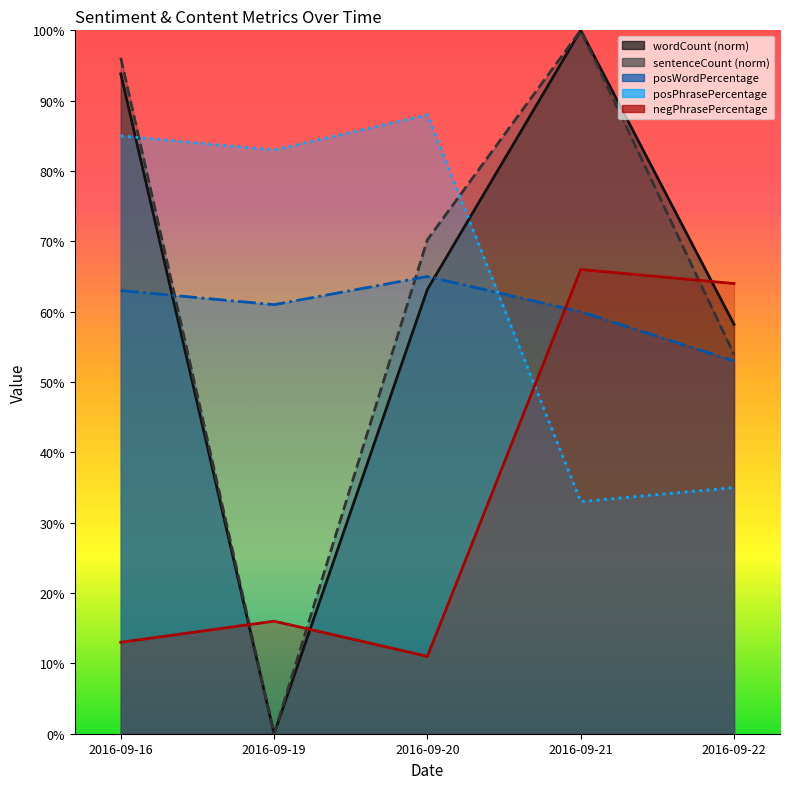

True or false: negPhrasePercentage has more than 2 points higher than both neighbors.

False